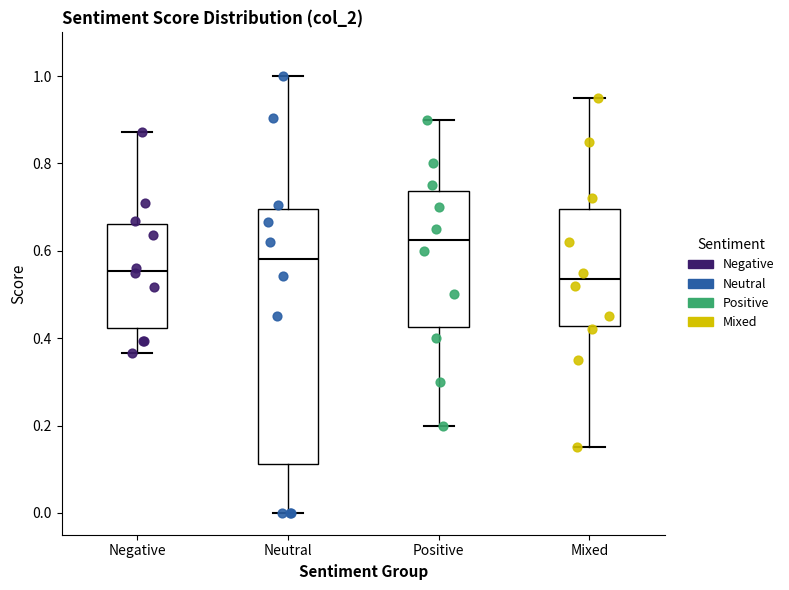

Which box is the tallest, from its lower edge to its upper edge?

Neutral